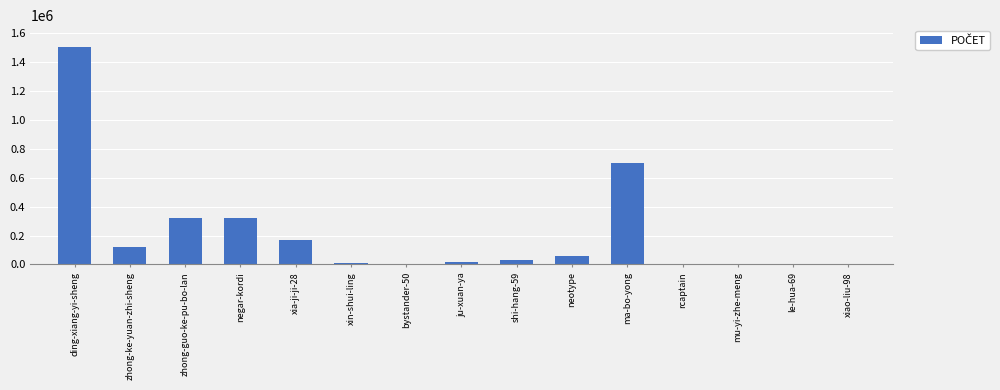

The value at xia-ji-ji-28 is 236086. True or false?

False